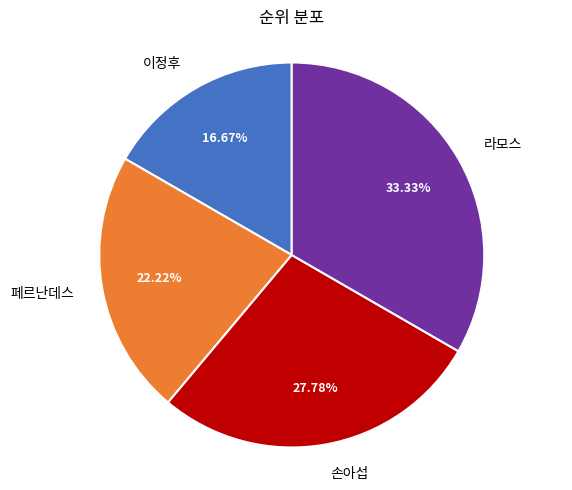

To the nearest percent, what is the difference between the largest and smallest slice percentages?

17%